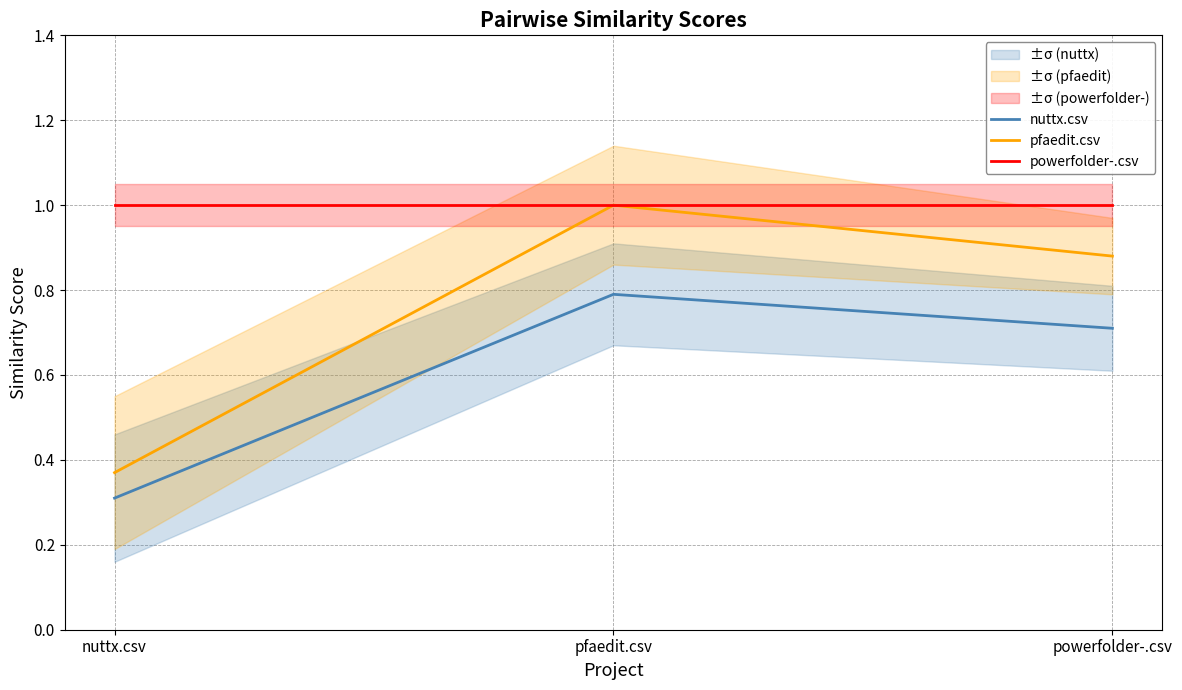

The nuttx.csv series shows 0.2 at nuttx.csv. True or false?

False